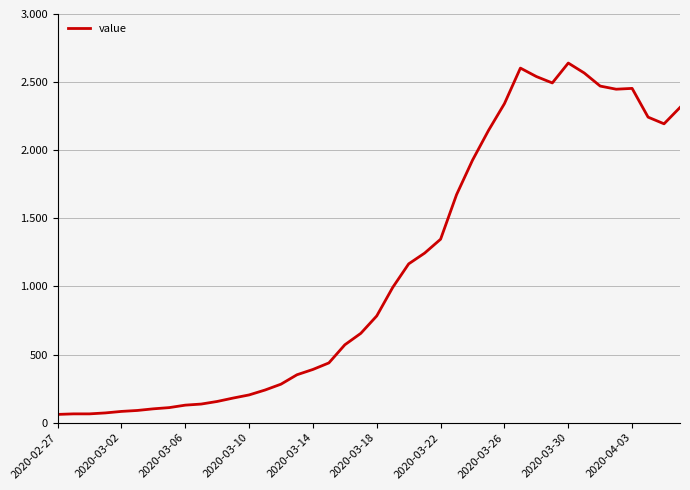

Reading left to right, extract all data points from this chart.

61	65	65	72	83	90	102	111	129	137	156	181	204	240	283	352	391	439	572	656	784	993	1166	1245	1347	1674	1927	2145	2342	2603	2541	2494	2640	2567	2471	2448	2454	2243	2194	2314